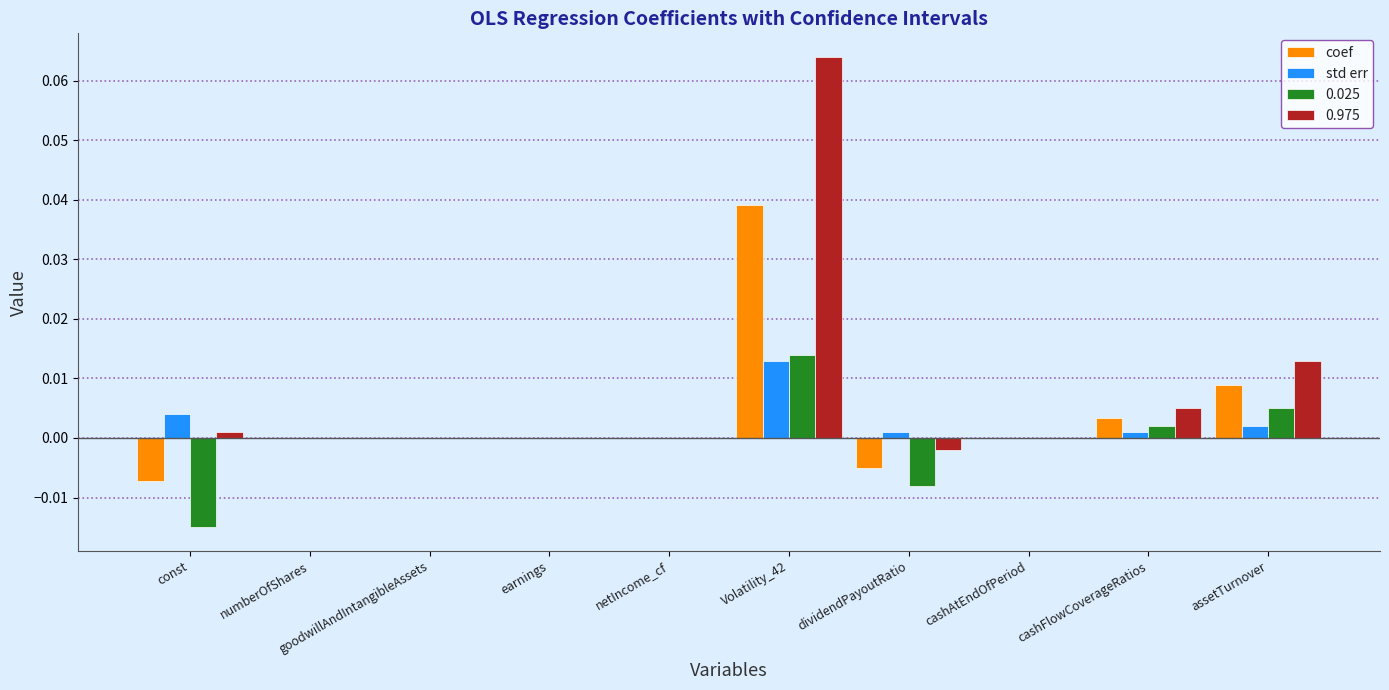

True or false: std err has a value of 0.0 at numberOfShares.

True